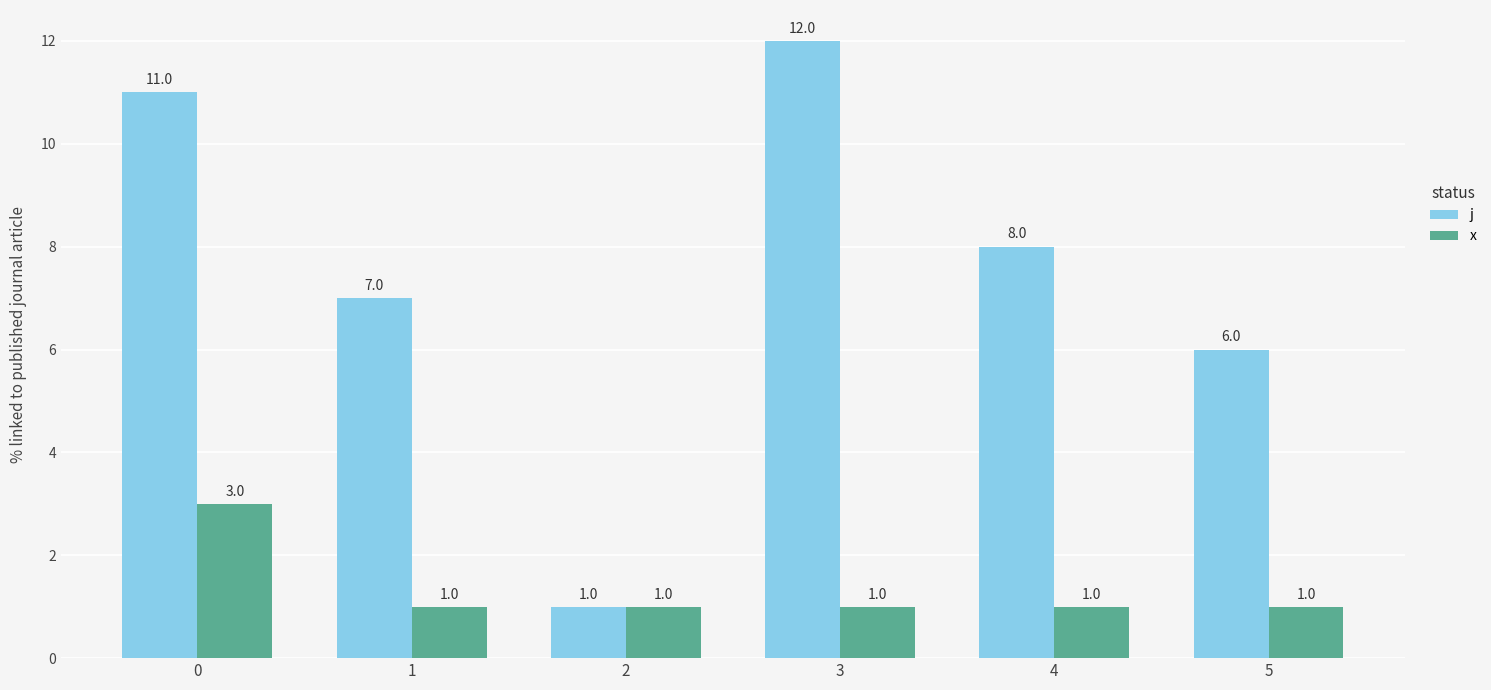

Rank the series by their maximum value, from highest to lowest.

j, x